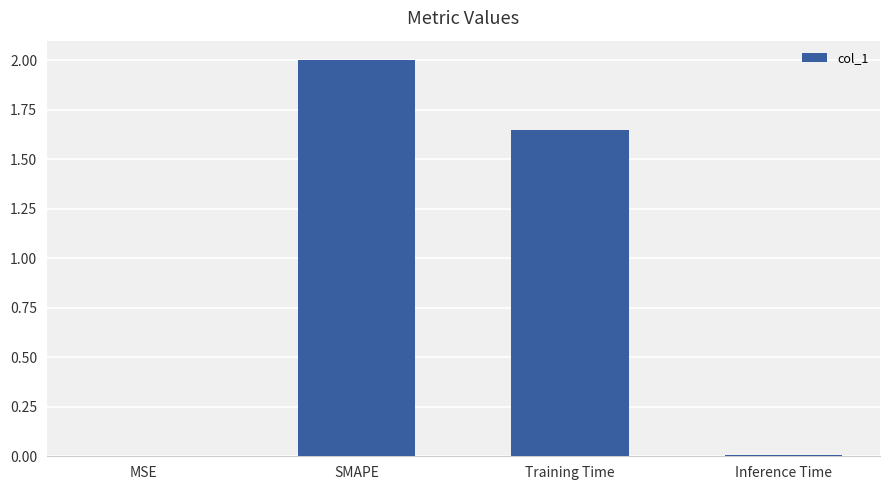

Are the bars horizontal?

No